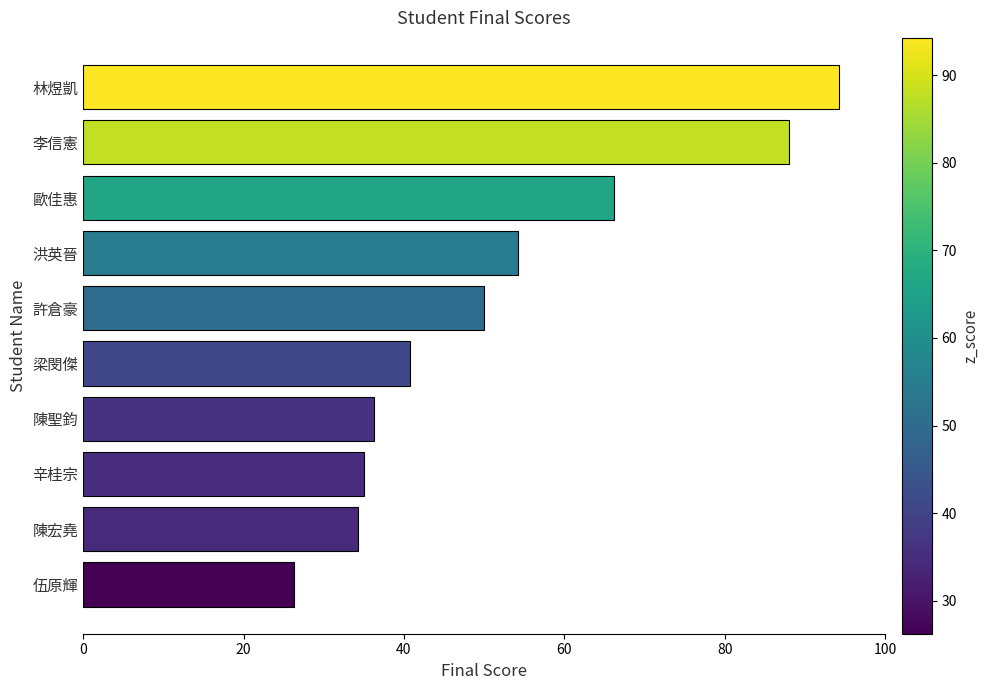

What is the sum of the values at 許倉豪 and 辛桂宗?

85.0